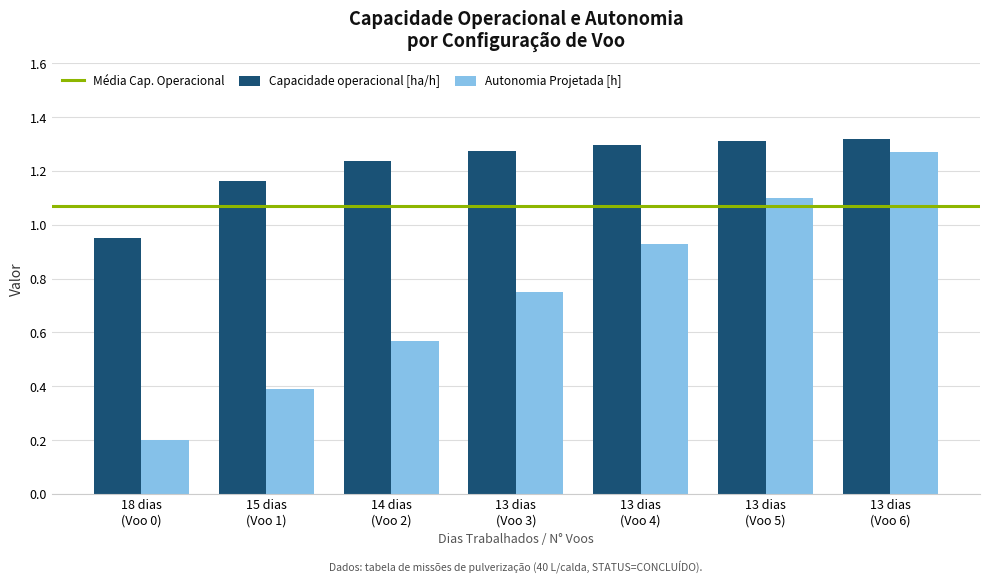

Are the bars horizontal?

No